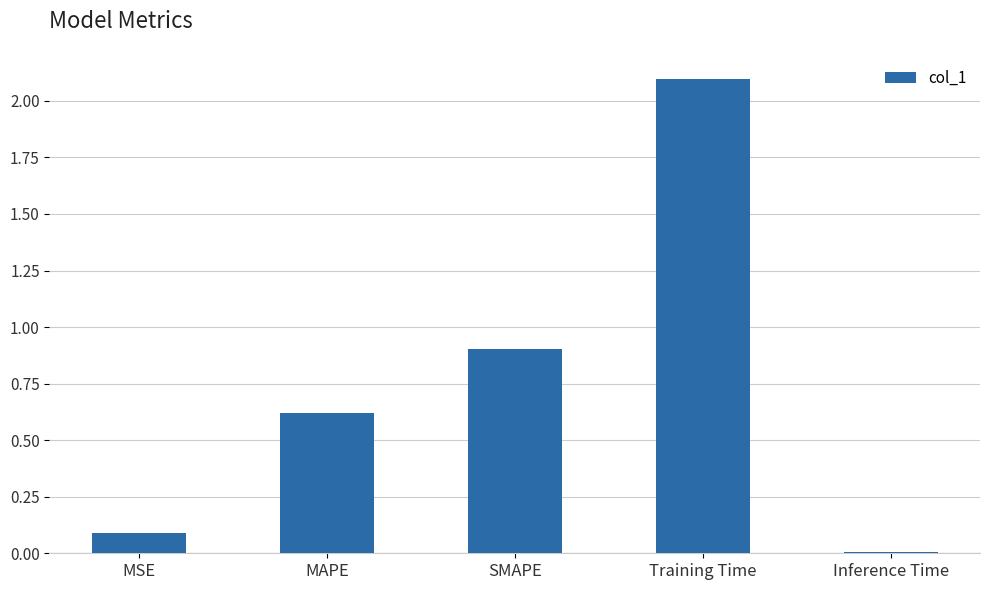

What is the value of the 4th bar from the left?

2.1